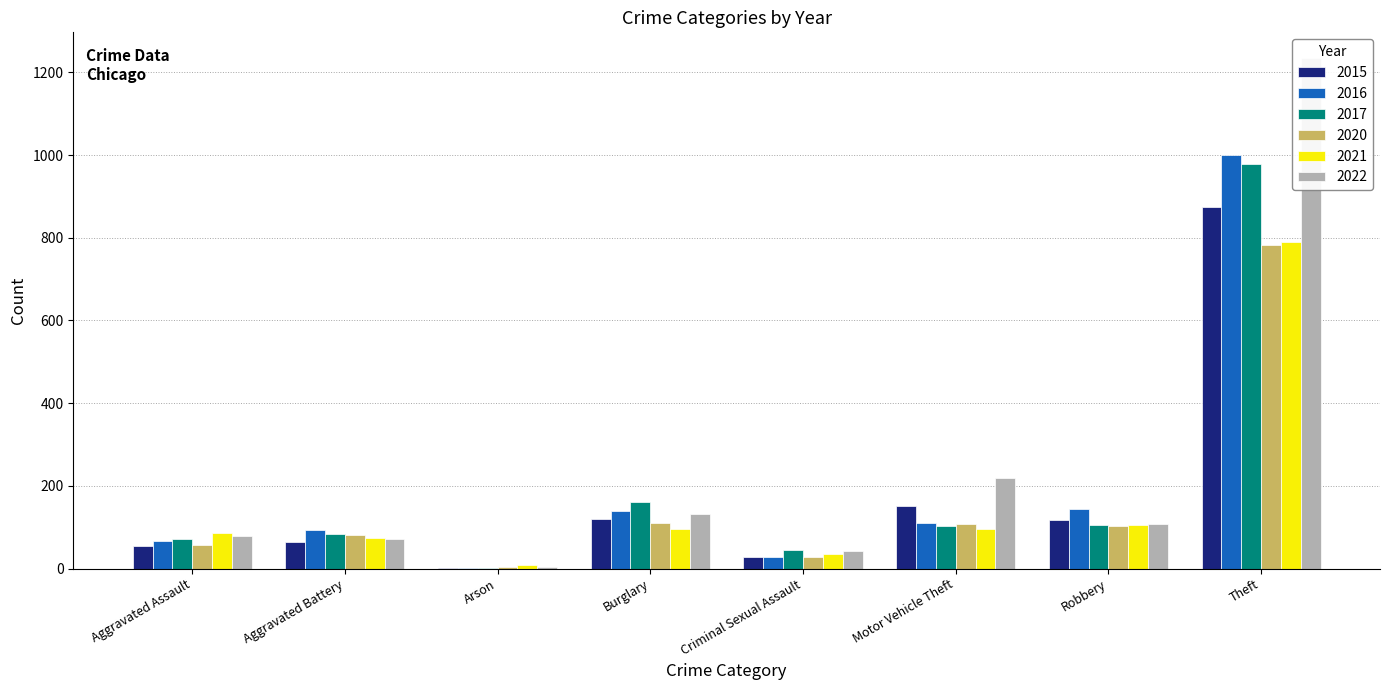

Does the chart contain stacked bars?

No